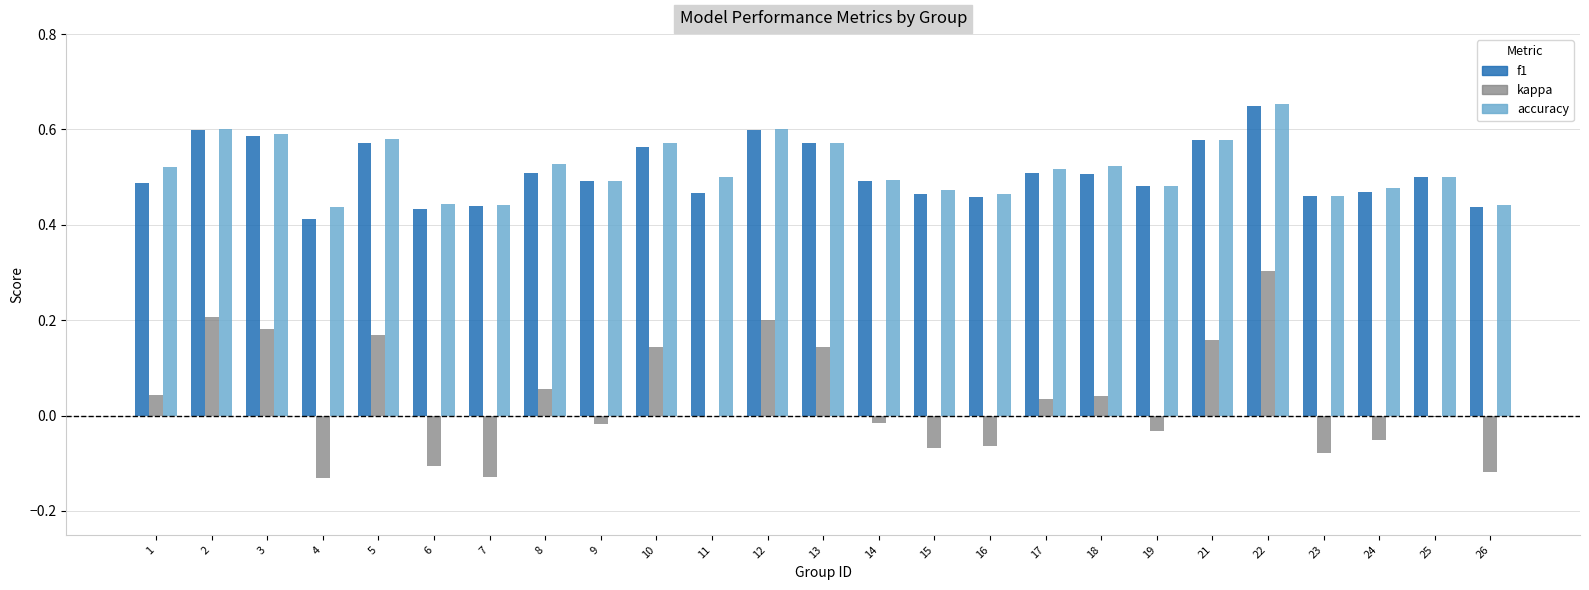

The accuracy series shows 0.3 at 14. True or false?

False